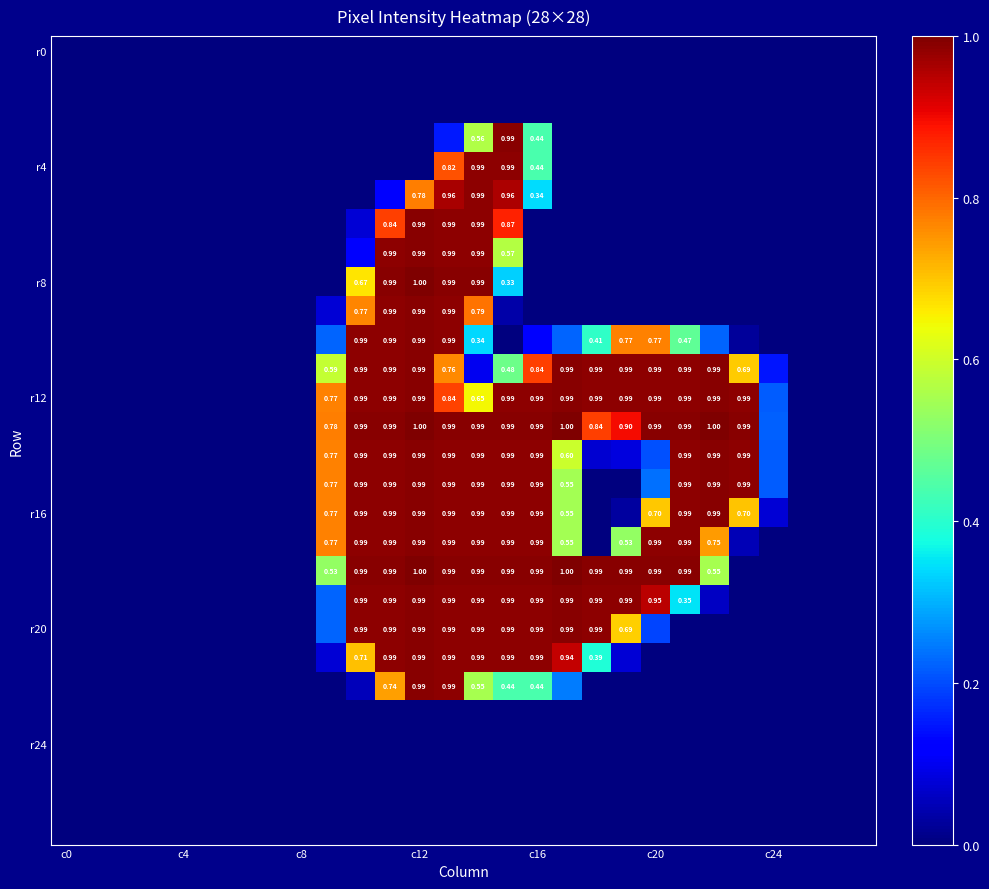

At which category does the chart reach its peak across all series?

c12